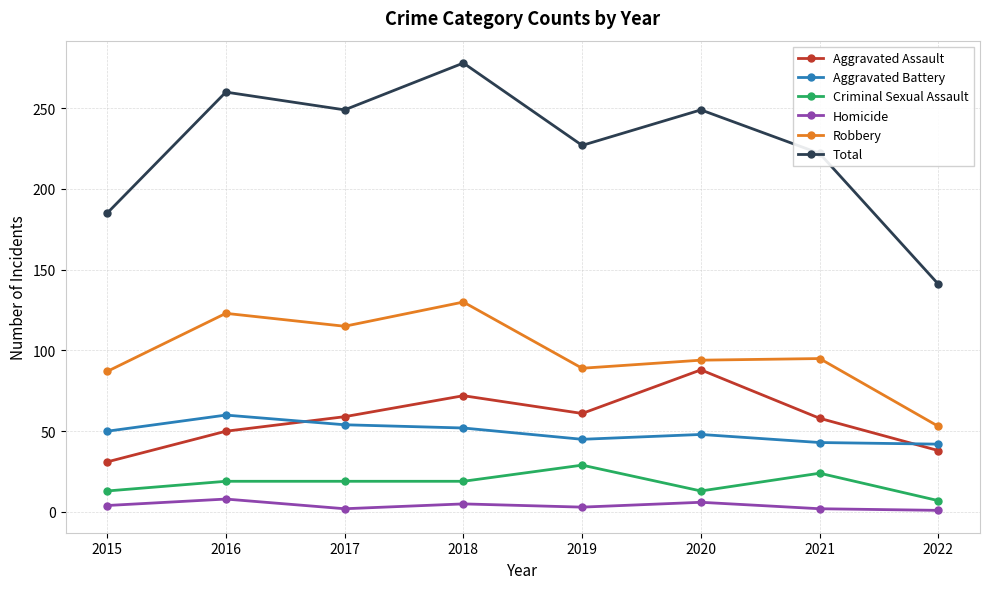

Which category has the highest value in the Robbery series?

2018